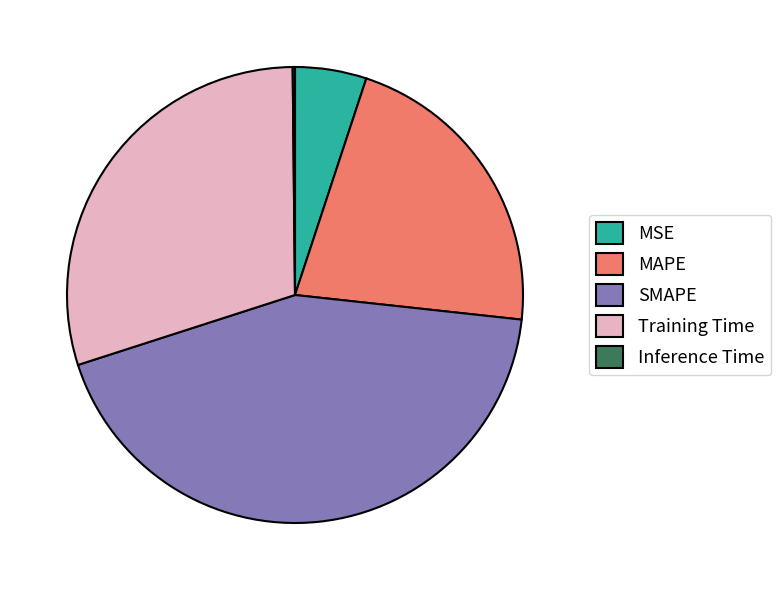

What is the largest slice in the pie chart?

SMAPE